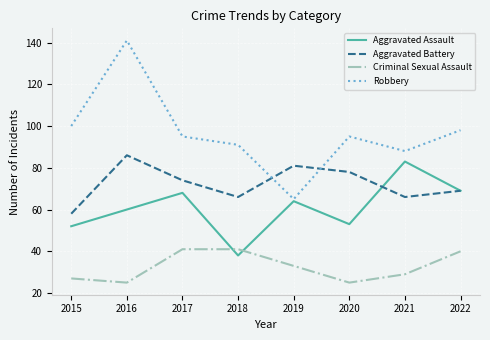

How many series are shown in this chart?

4